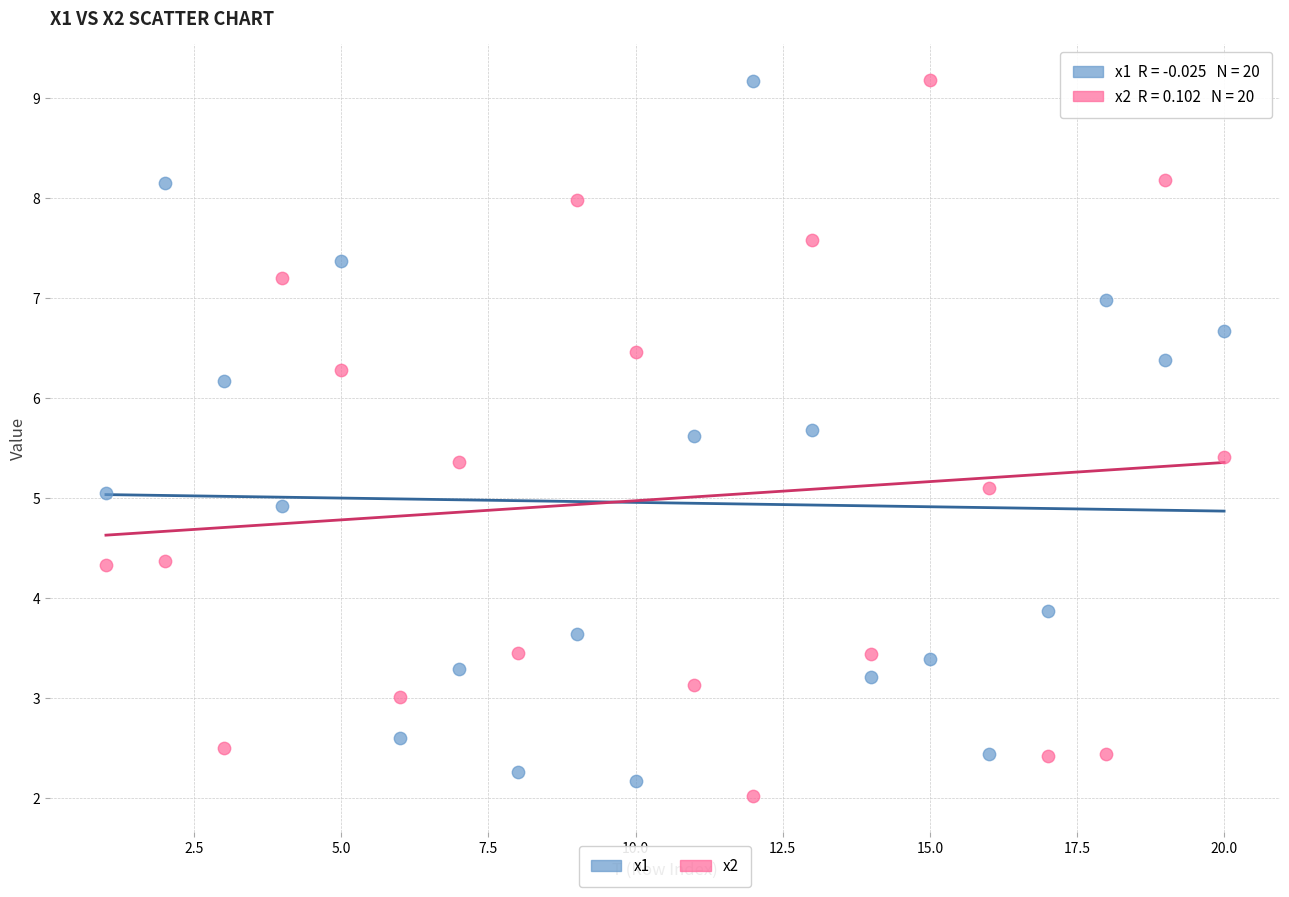

What is the X range (max minus min) for the scatter plot?

19.0